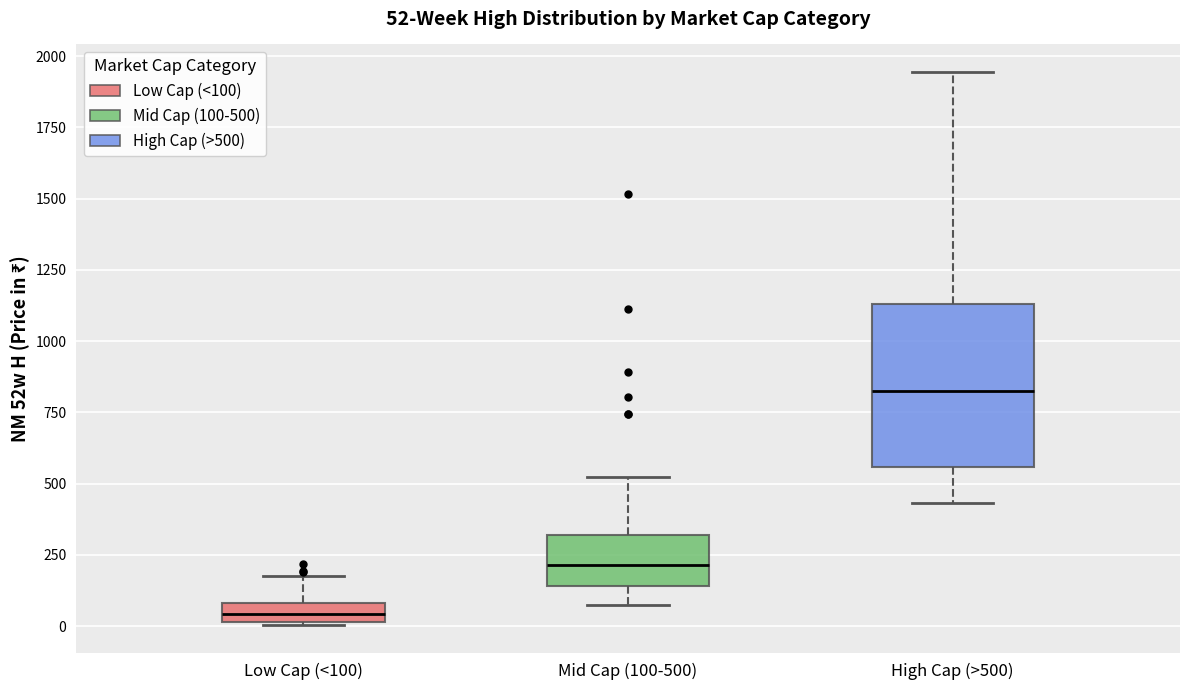

Which box's median line is the lowest?

Low Cap (<100)